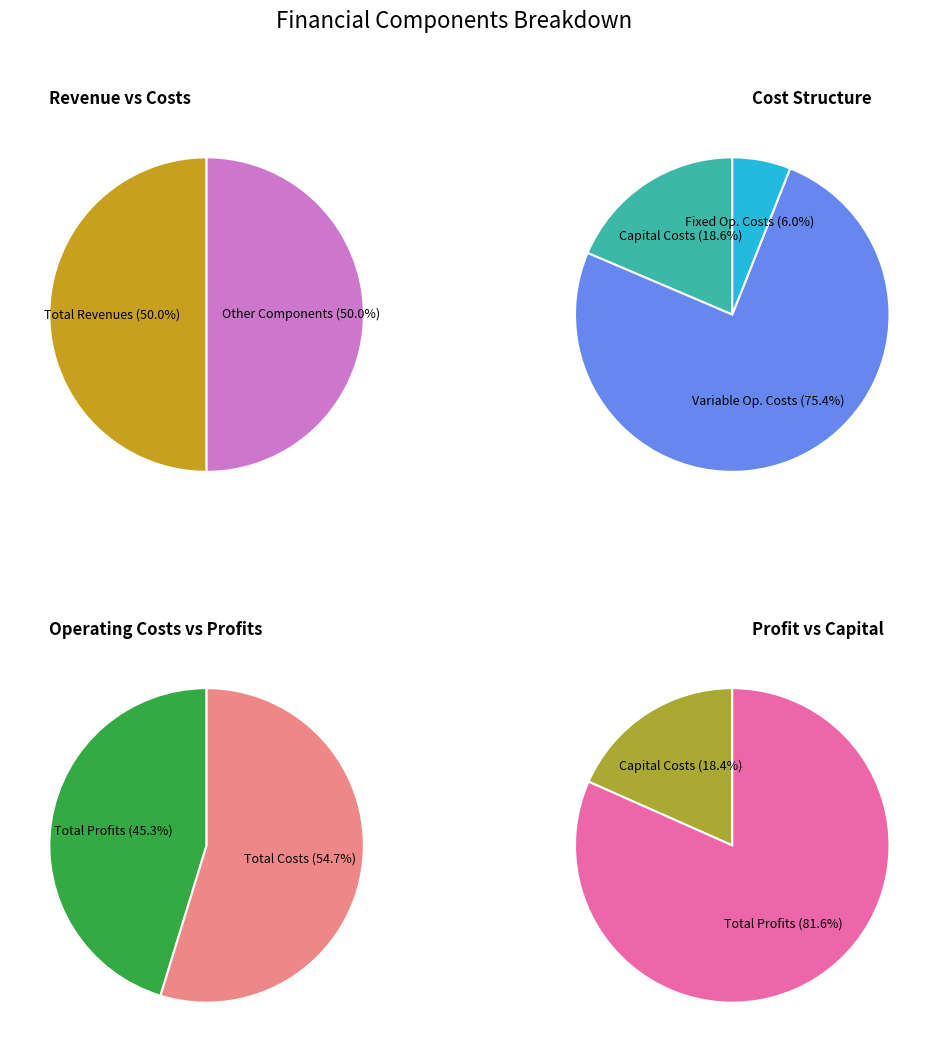

Between Total Operation Variable Costs and Total Operation Fixed Costs, which is larger?

Total Operation Variable Costs